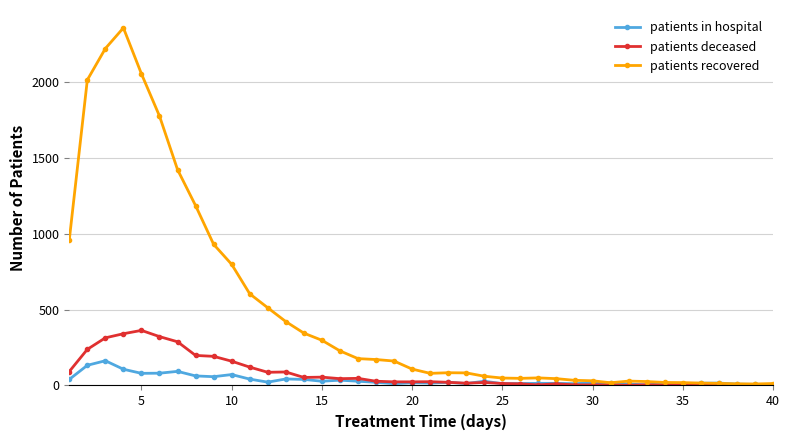

What is the maximum value for patients recovered?

2356